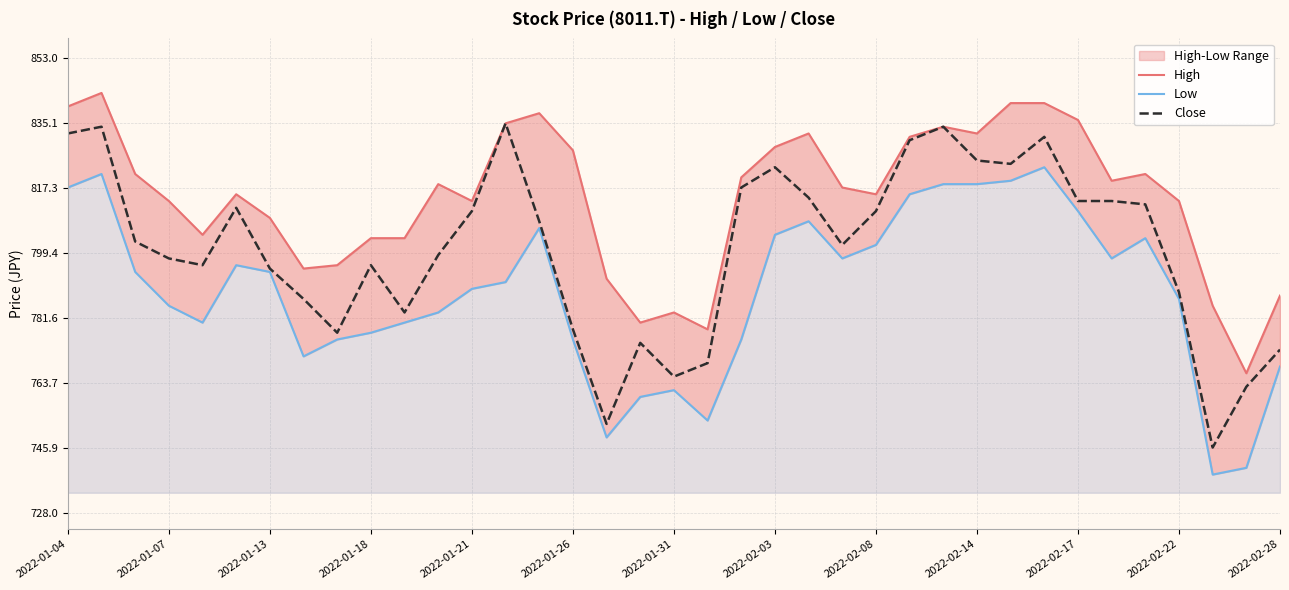

The Low series shows 189.4 at 17. True or false?

False